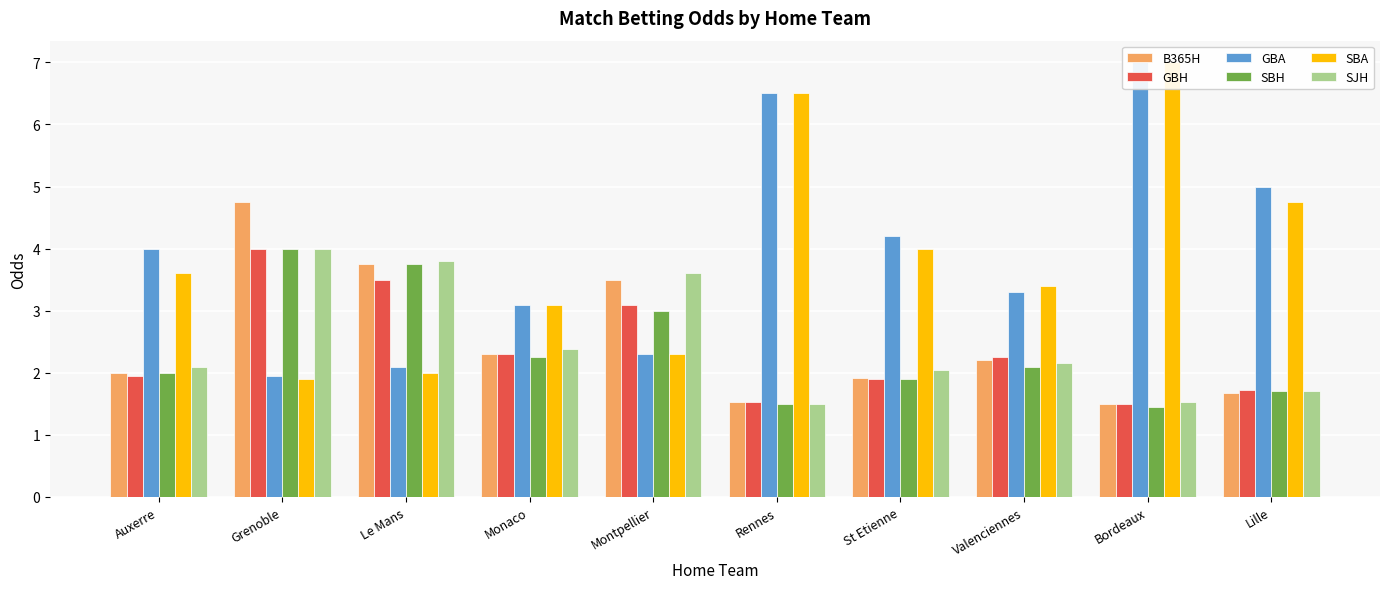

The B365H series shows 2.9 at Lille. True or false?

False